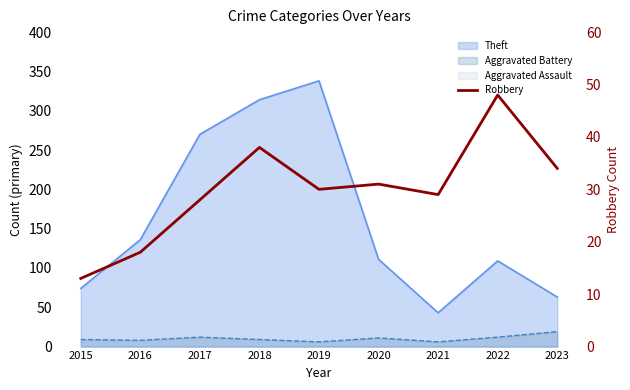

Does the chart have visible grid lines?

No